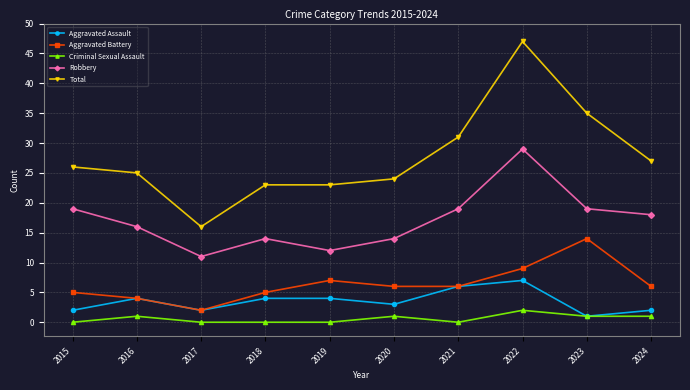

Reading left to right, what are all the values shown in this chart?

Aggravated Assault: 2	4	2	4	4	3	6	7	1	2
Aggravated Battery: 5	4	2	5	7	6	6	9	14	6
Criminal Sexual Assault: 0	1	0	0	0	1	0	2	1	1
Robbery: 19	16	11	14	12	14	19	29	19	18
Total: 26	25	16	23	23	24	31	47	35	27